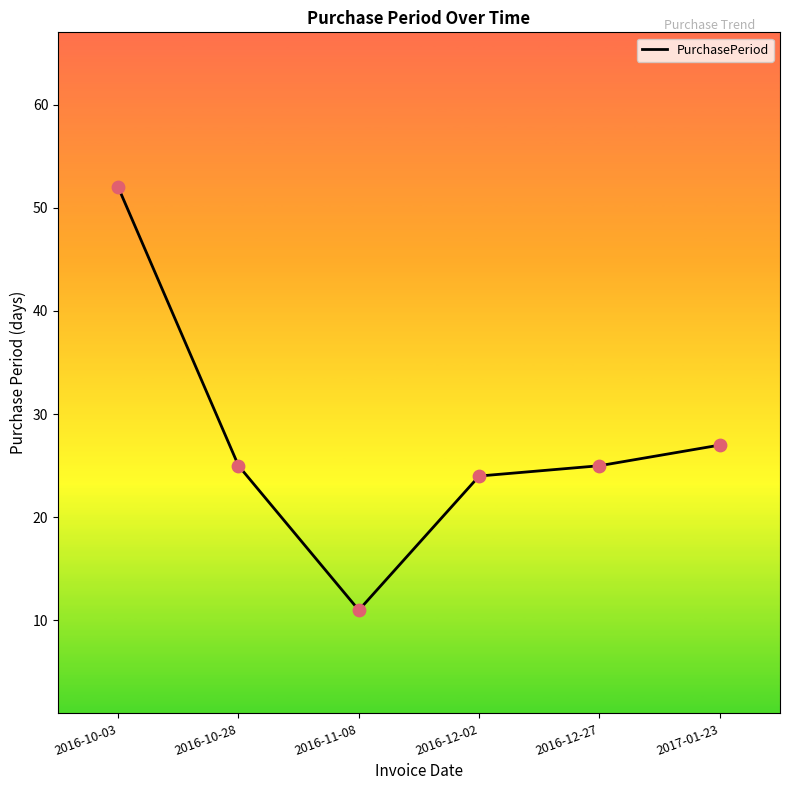

Between 2016-10-03 and 2016-12-27, which is larger?

2016-10-03